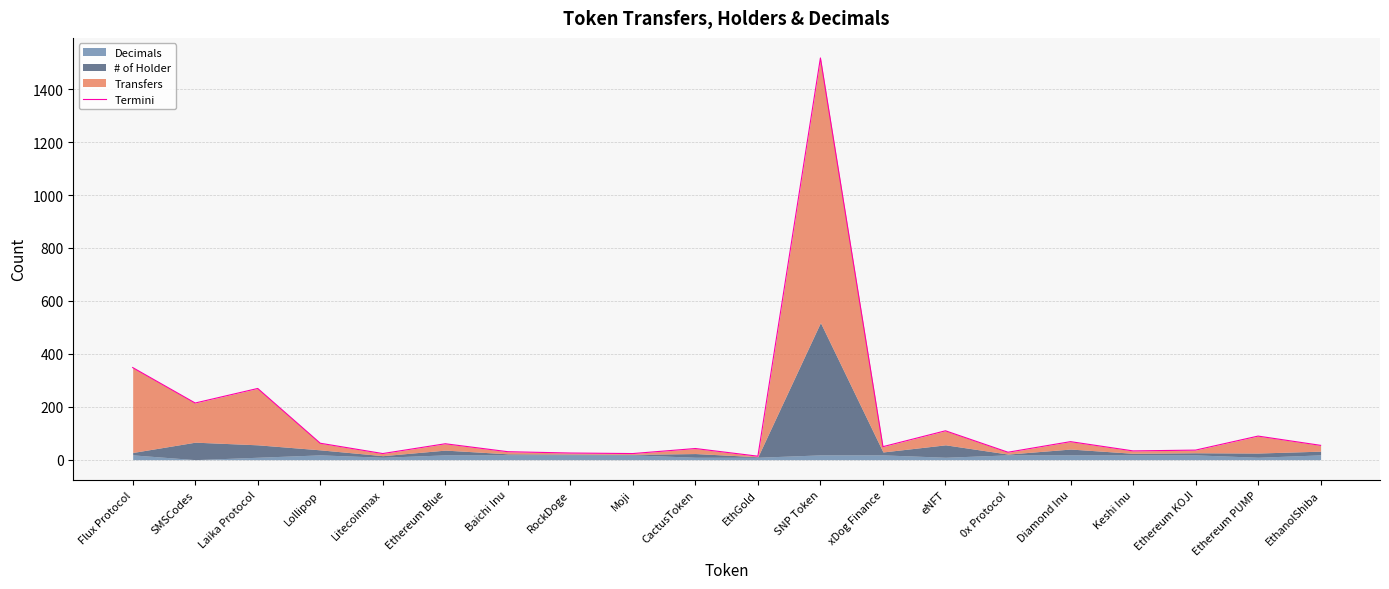

Reading right to left, transcribe all the data shown in this chart.

54	89	36	33	68	28	109	49	1518	13	42	23	25	30	60	23	62	269	214	348